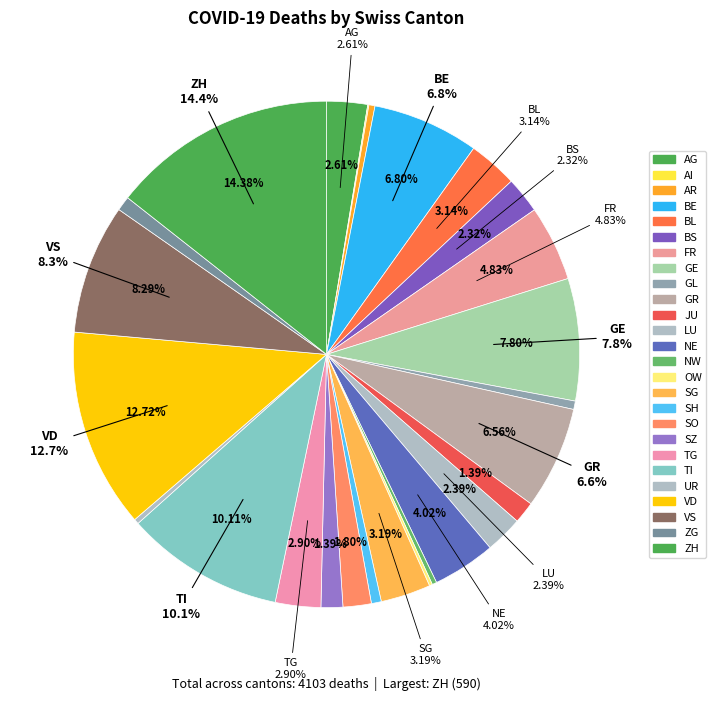

What is the total percentage of VS and SO?

10.1%